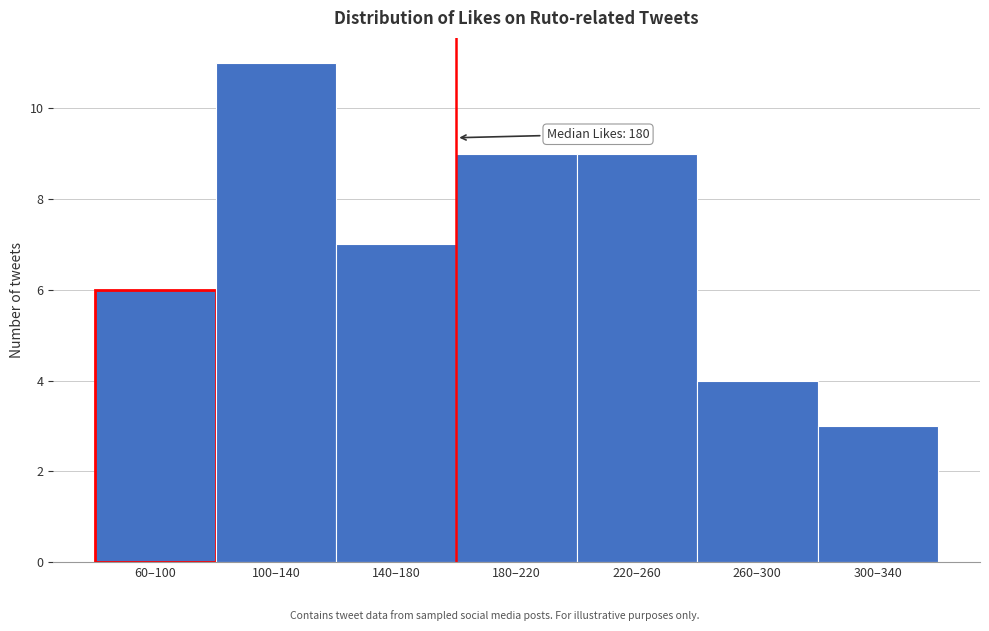

Reading left to right, what are all the values shown in this chart?

6	11	7	9	9	4	3